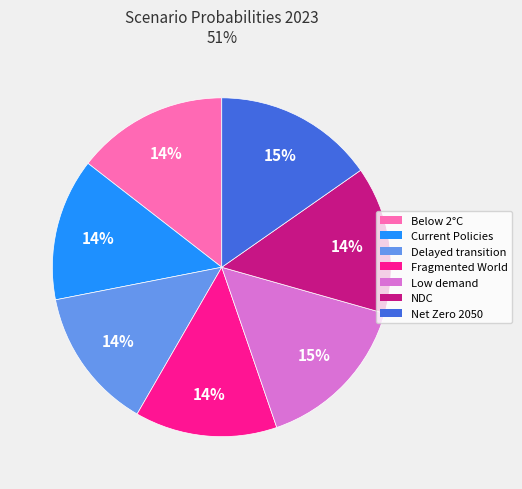

How many segments does this pie chart have?

7